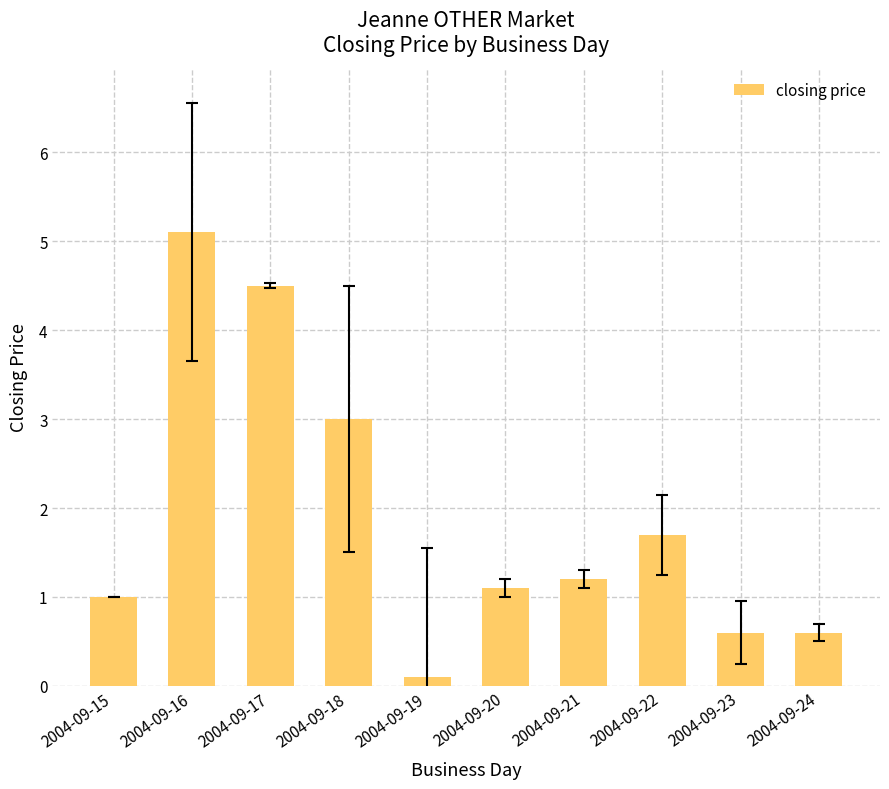

What value does the data have at 2004-09-19?

0.1